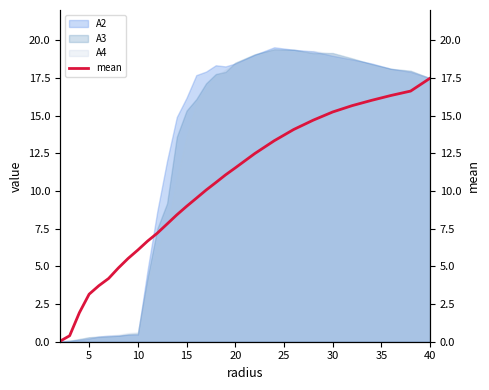

The A3 series shows 7.7 at 15. True or false?

False